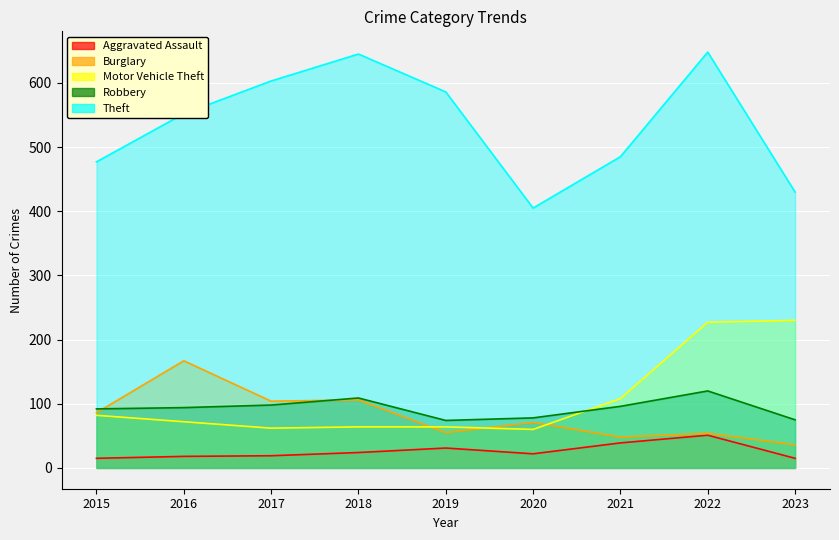

Reading right to left, what are all the values shown in this chart?

Aggravated Assault: 2023=15	2022=51	2021=39	2020=22	2019=31	2018=24	2017=19	2016=18	2015=15
Burglary: 2023=36	2022=54	2021=48	2020=71	2019=55	2018=106	2017=104	2016=167	2015=86
Motor Vehicle Theft: 2023=230	2022=227	2021=108	2020=60	2019=64	2018=64	2017=62	2016=72	2015=82
Robbery: 2023=75	2022=120	2021=96	2020=78	2019=74	2018=109	2017=98	2016=94	2015=92
Theft: 2023=430	2022=648	2021=485	2020=405	2019=586	2018=645	2017=603	2016=552	2015=477